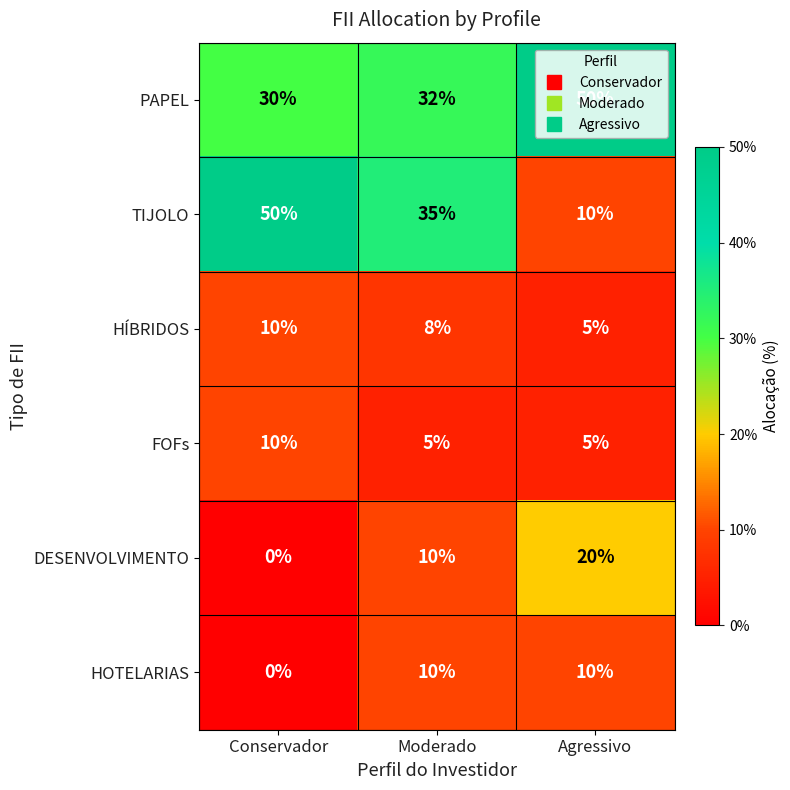

What is the minimum value for HÍBRIDOS?

5